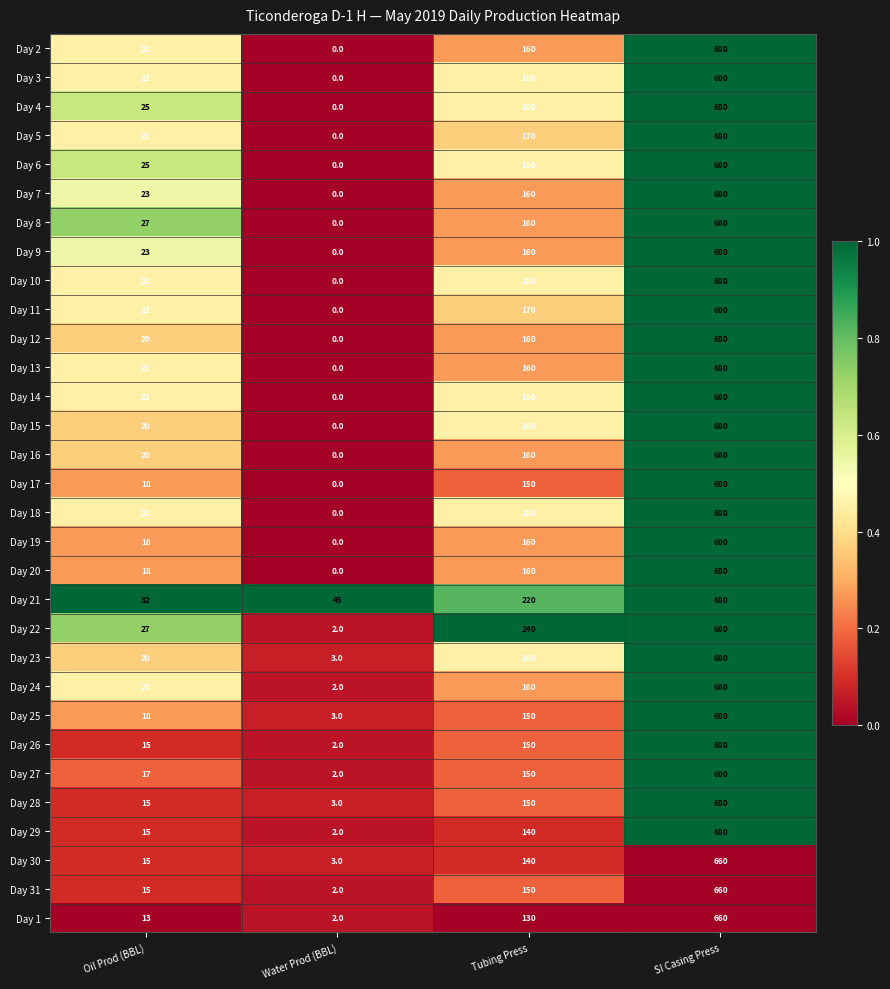

The Day 5 series shows 22 at Oil Prod (BBL). True or false?

True